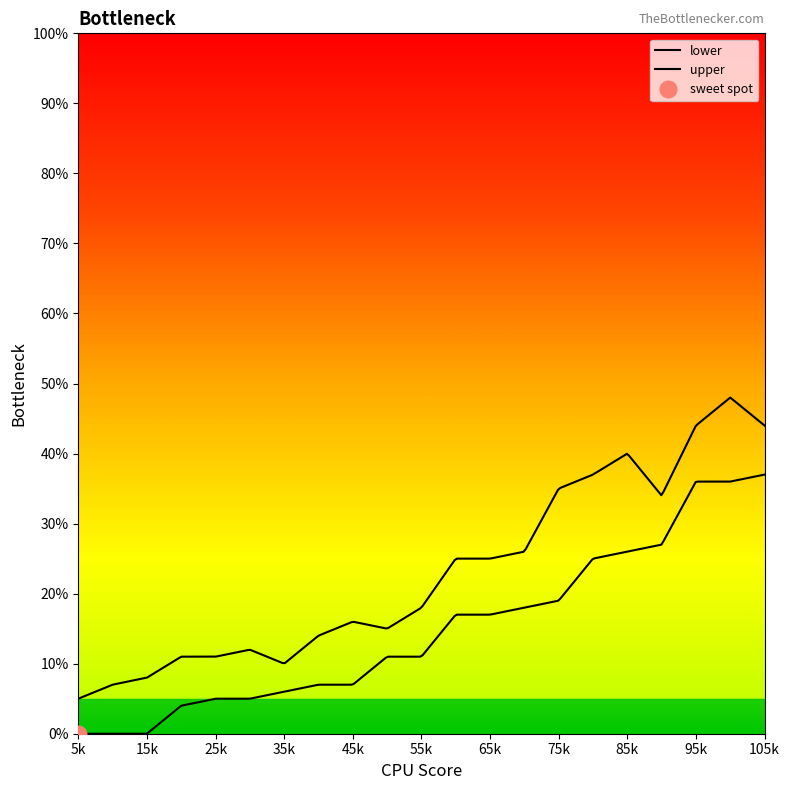

True or false: lower and upper intersect in this chart.

False